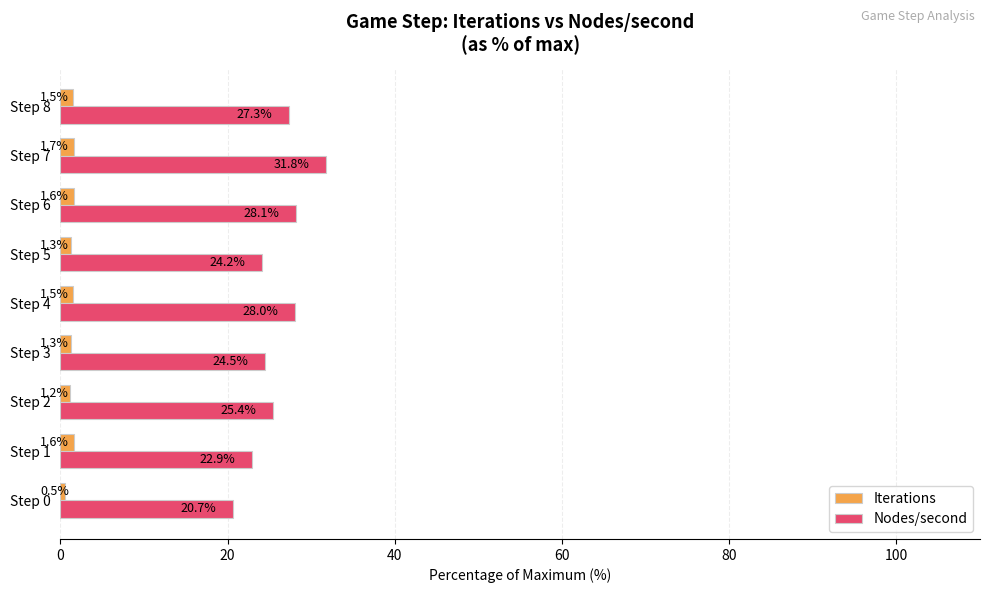

Which series has the largest total across all categories?

Nodes/second